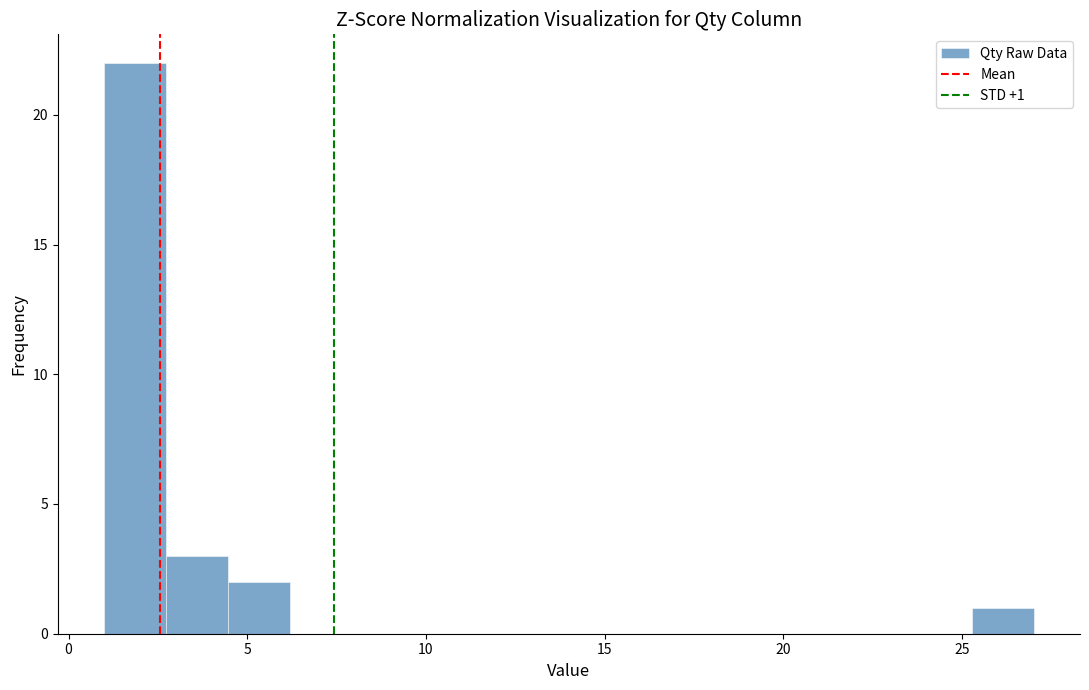

Around what value on the x-axis is the tallest bar? Give the approximate position of its centre, as read against the axis.

2.0